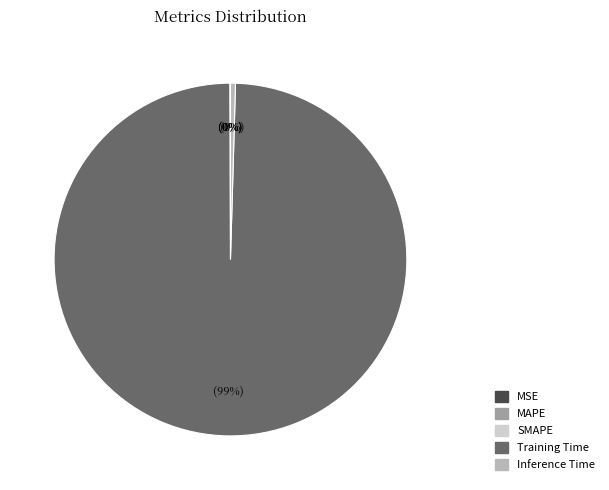

True or false: Training Time accounts for 99% of the total.

True